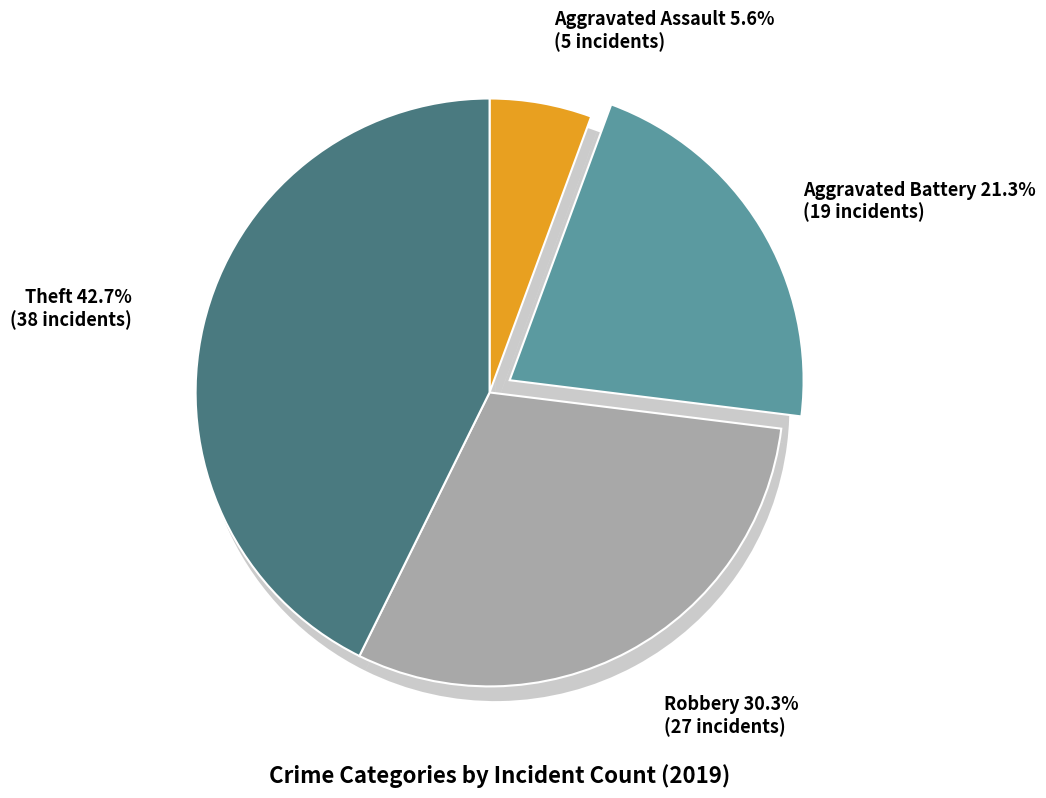

True or false: Robbery accounts for 30% of the total.

True